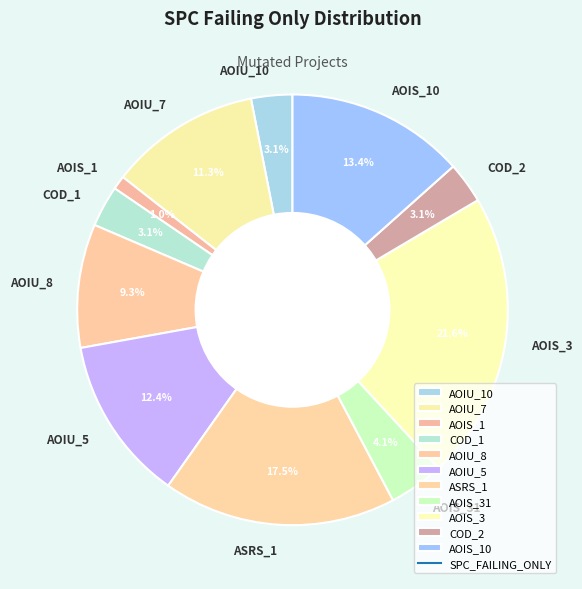

Does AOIS_31 represent more than half of the total?

No